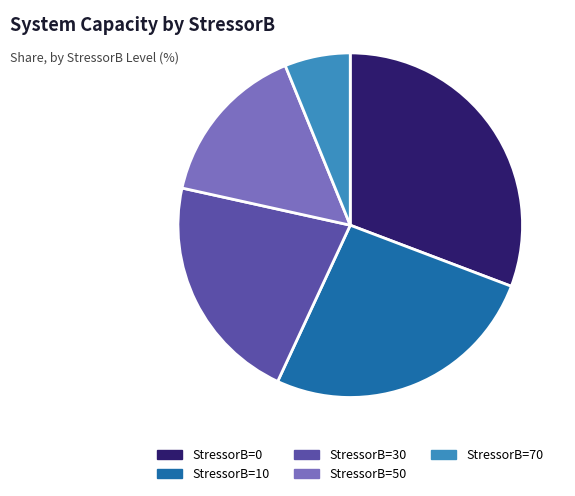

What is the smallest slice in the pie chart?

StressorB=70